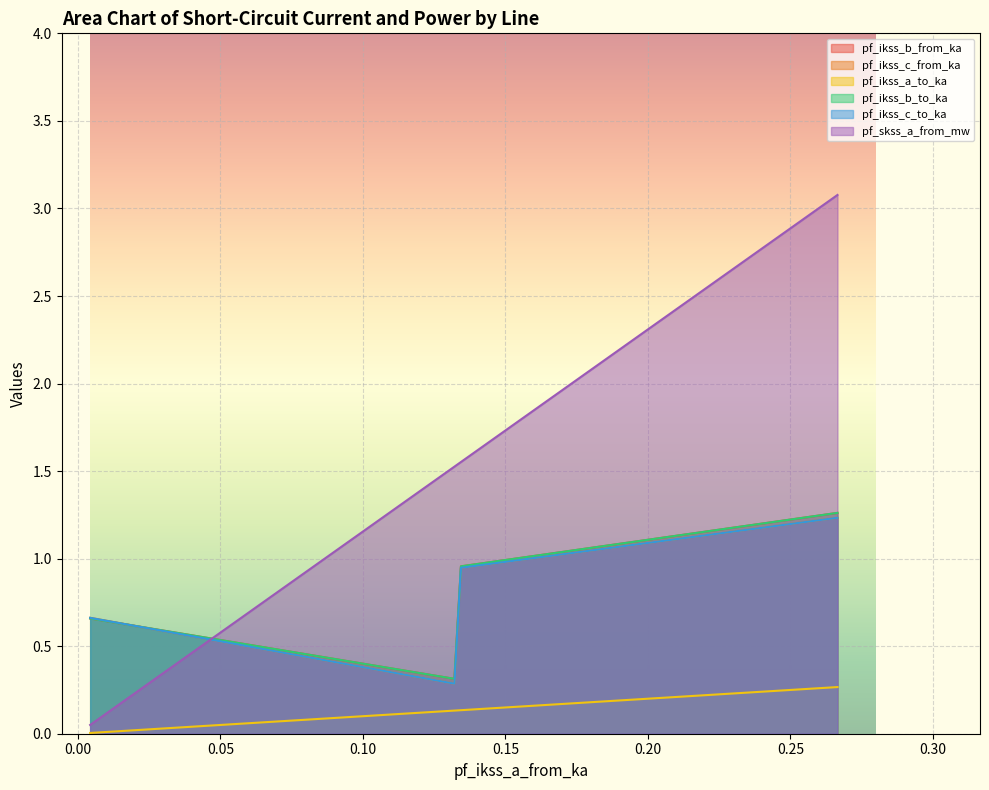

What position from the left is 0.1344063344491604?

2